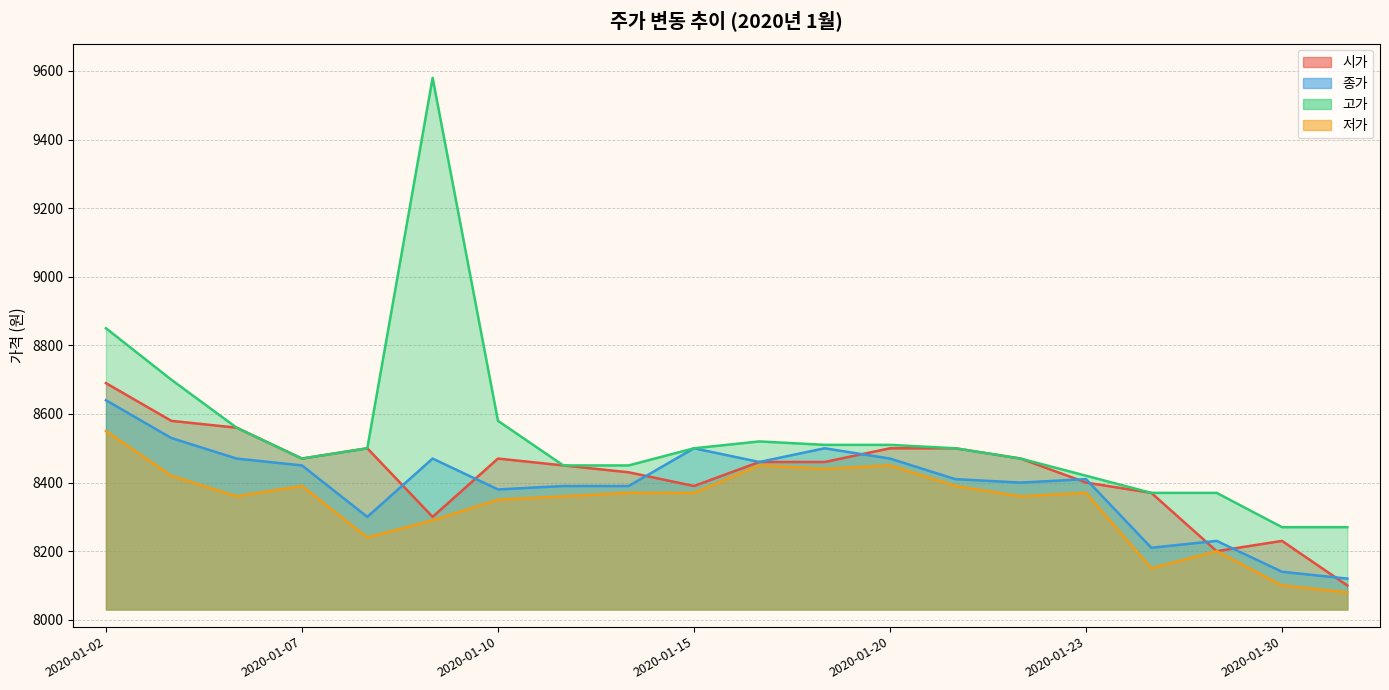

What is the highest value of the 종가 series?

8640